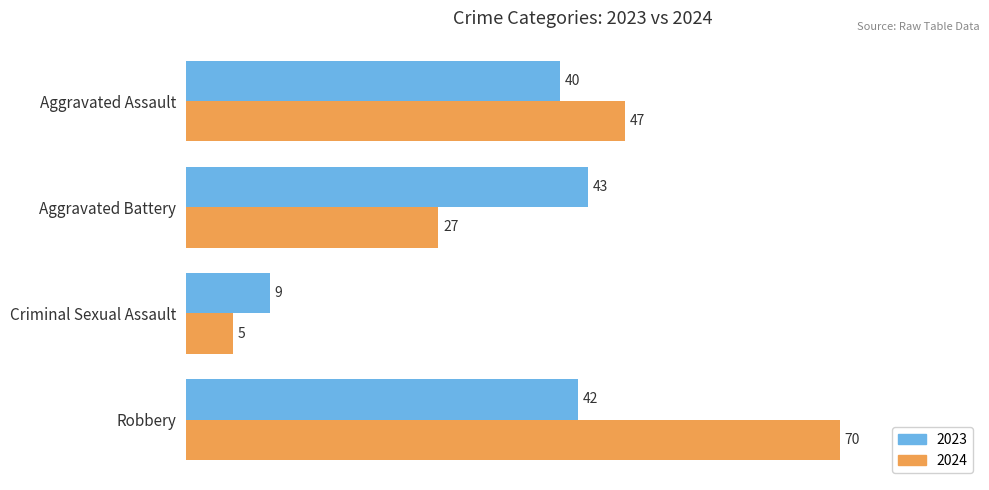

What is the average value of the 2024 series?

37